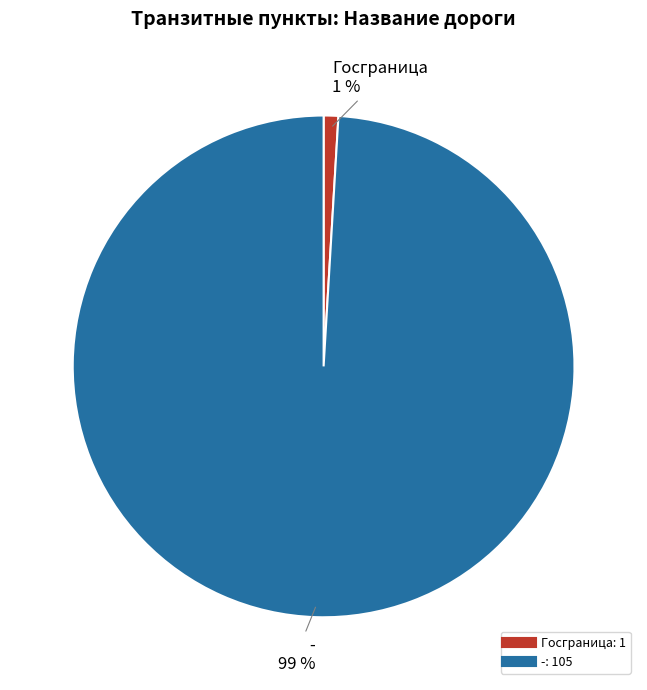

Count the number of slices in the pie.

2